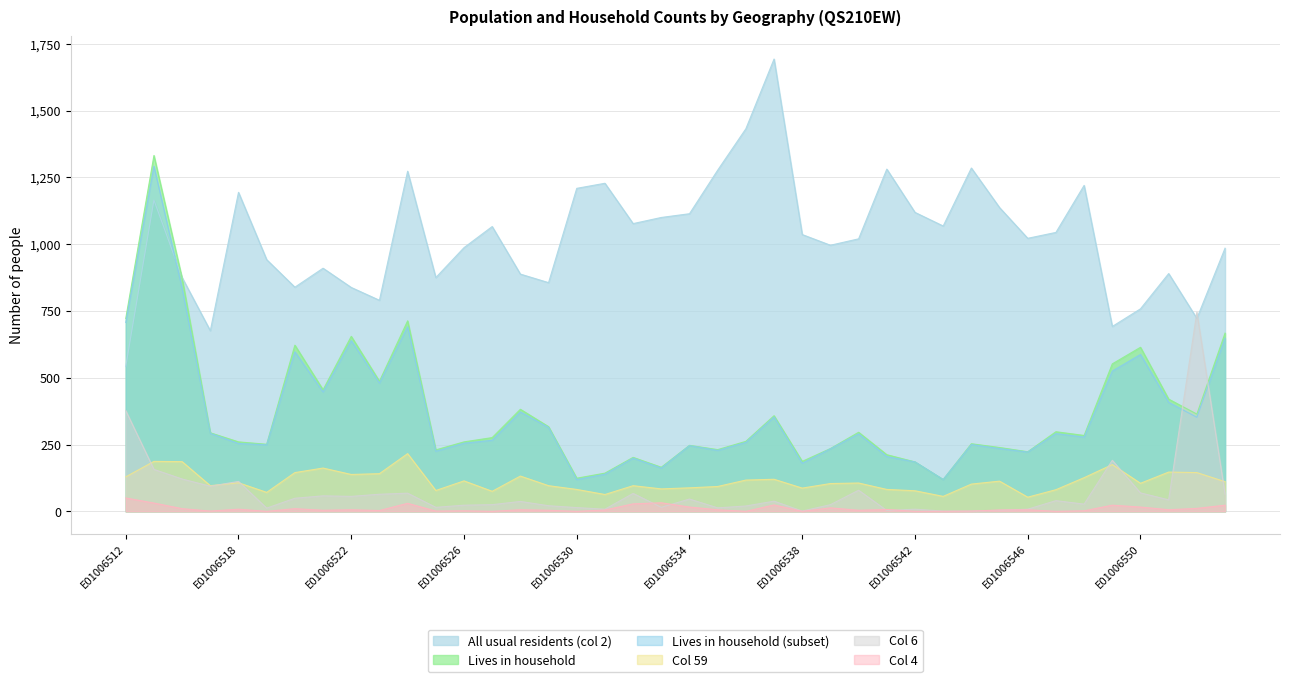

Which series ends up on top after the final intersection of QS210EW0059 and QS210EW0006?

QS210EW0059